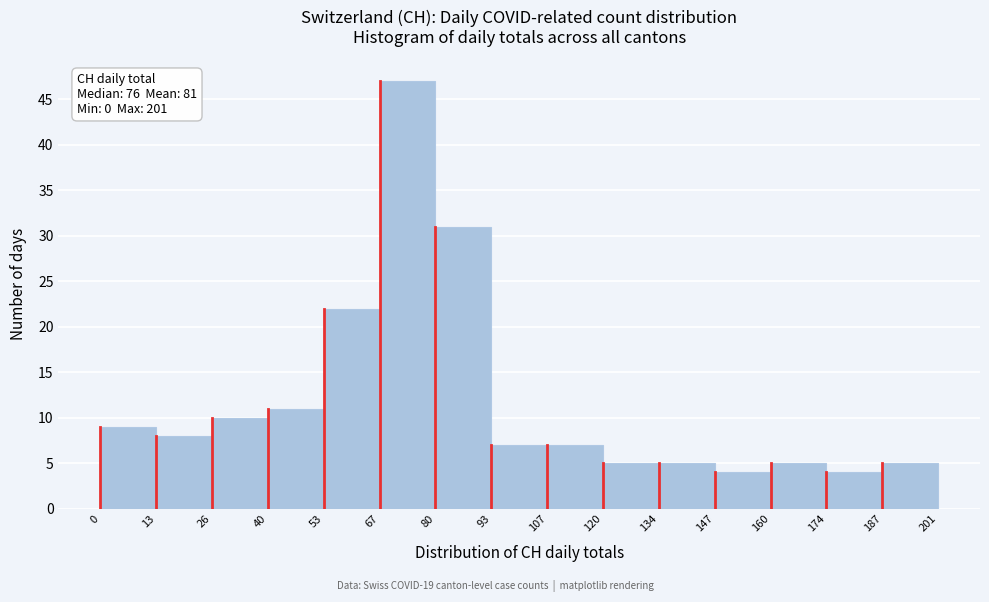

Which range on the x-axis has the tallest bar?

67 to 80